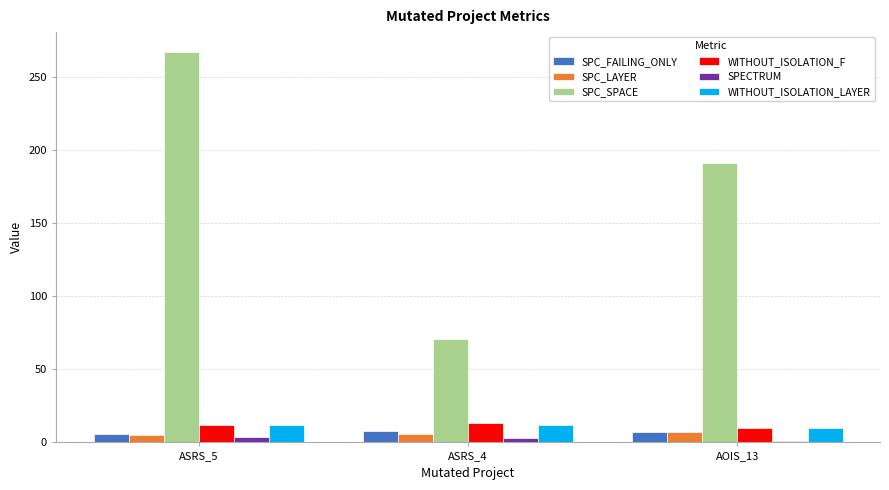

How many data points in WITHOUT_ISOLATION_LAYER are less than 12?

1